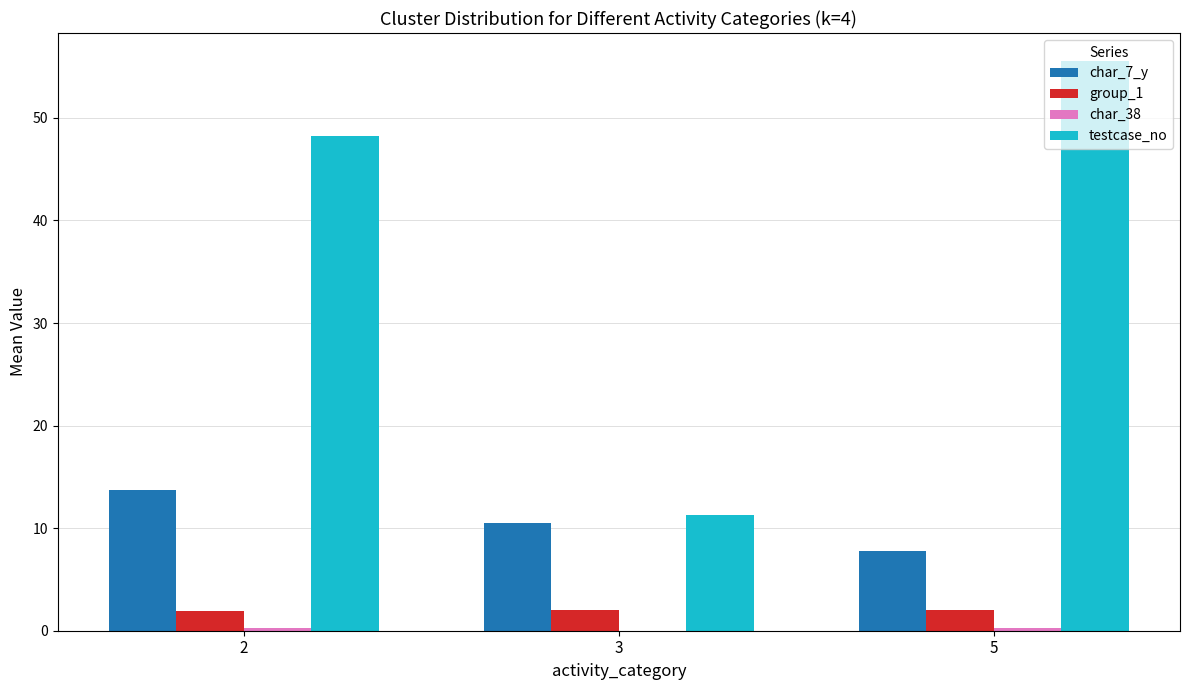

Which series has the largest total across all categories?

testcase_no